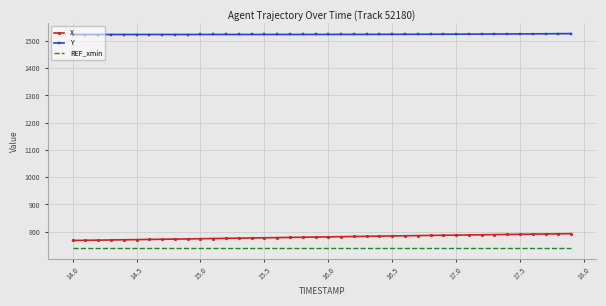

What is the minimum value shown in the chart?

741.2